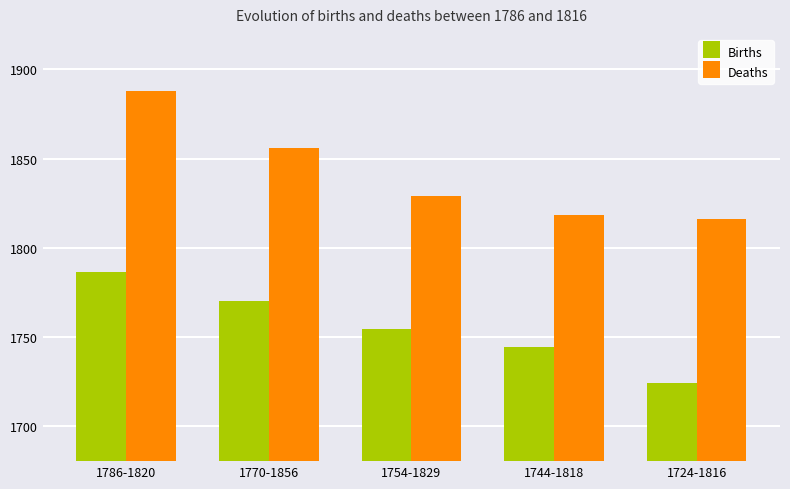

What is the difference between the second highest and second lowest values in the Births series?

26